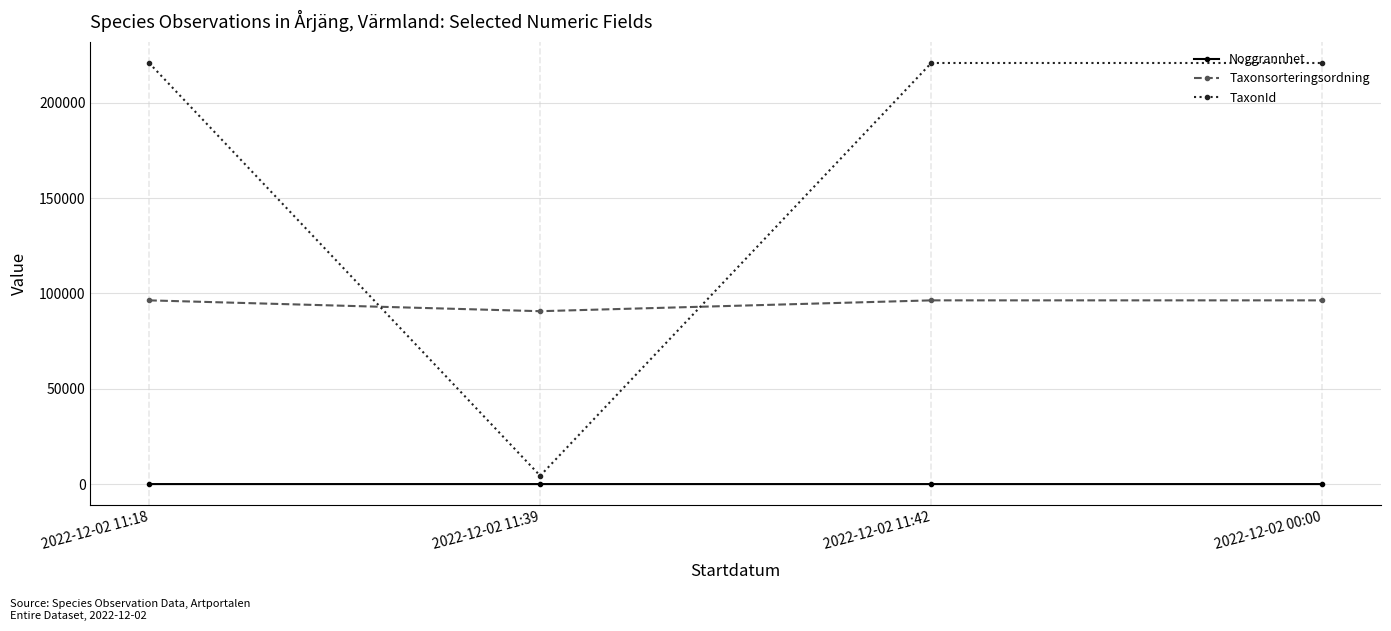

What is the greatest value displayed?

220787